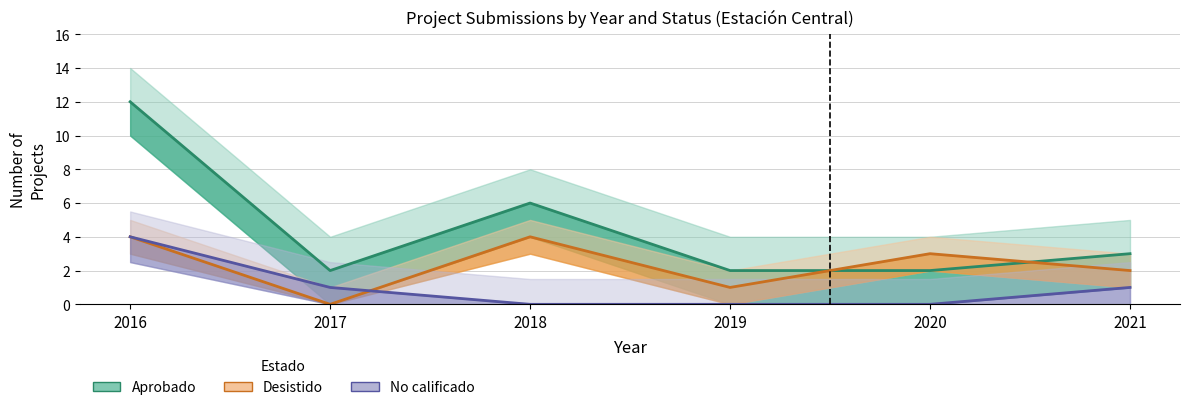

How many interior local valleys does the Desistido series have?

2